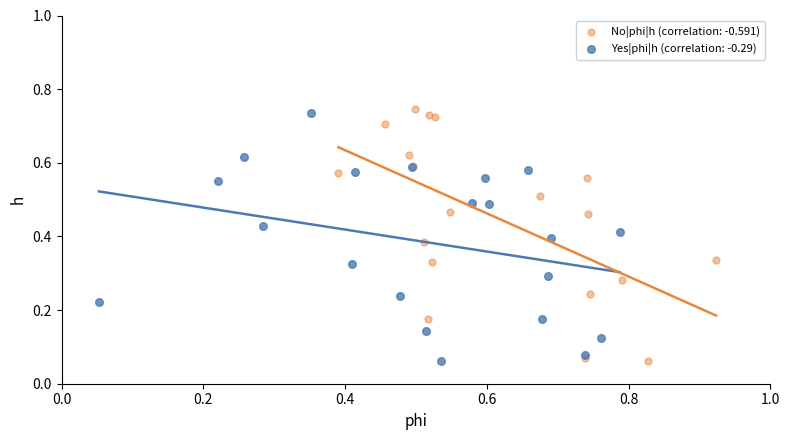

Which series has the widest spread of Y values?

No|phi|h (correlation: -0.591)